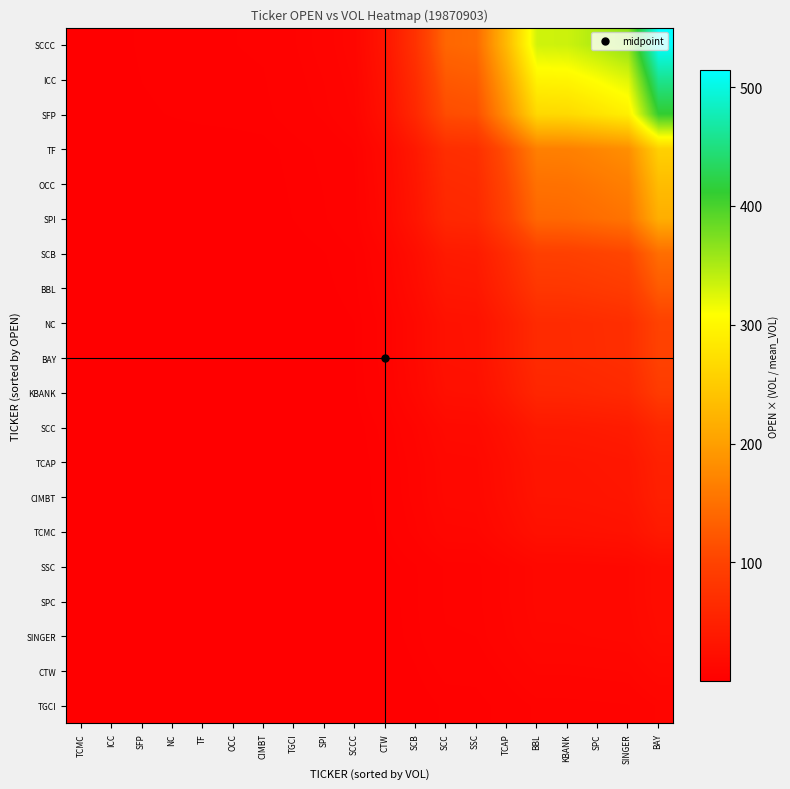

List the series in order of their peak value, lowest first.

TGCI, CTW, SINGER, SPC, SSC, TCMC, CIMBT, TCAP, SCC, KBANK, BAY, NC, BBL, SCB, SPI, OCC, TF, SFP, ICC, SCCC